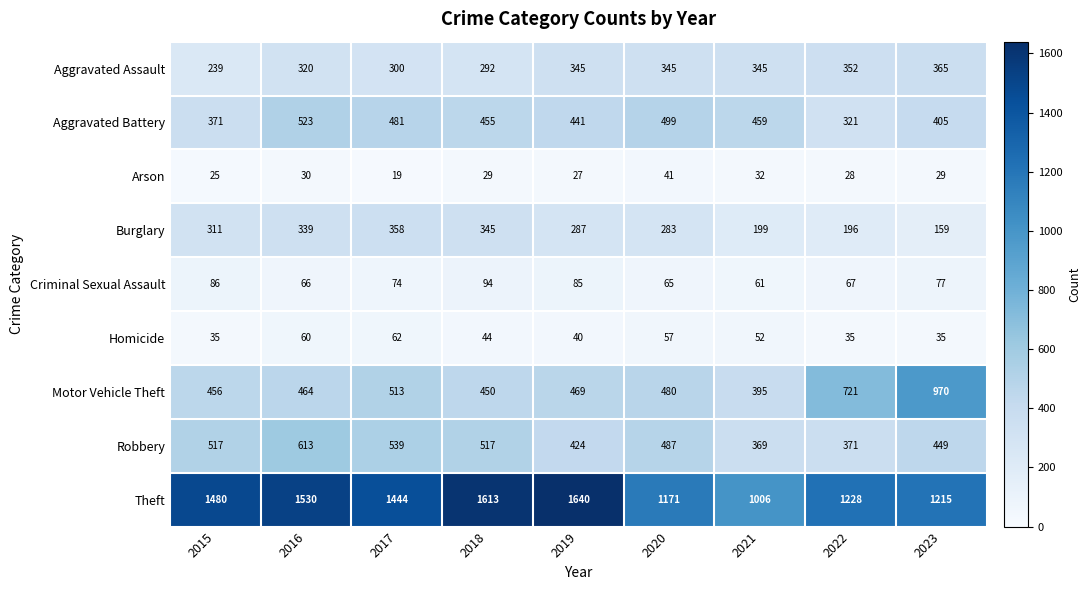

What is the difference between the highest and lowest values at 2020?

1130